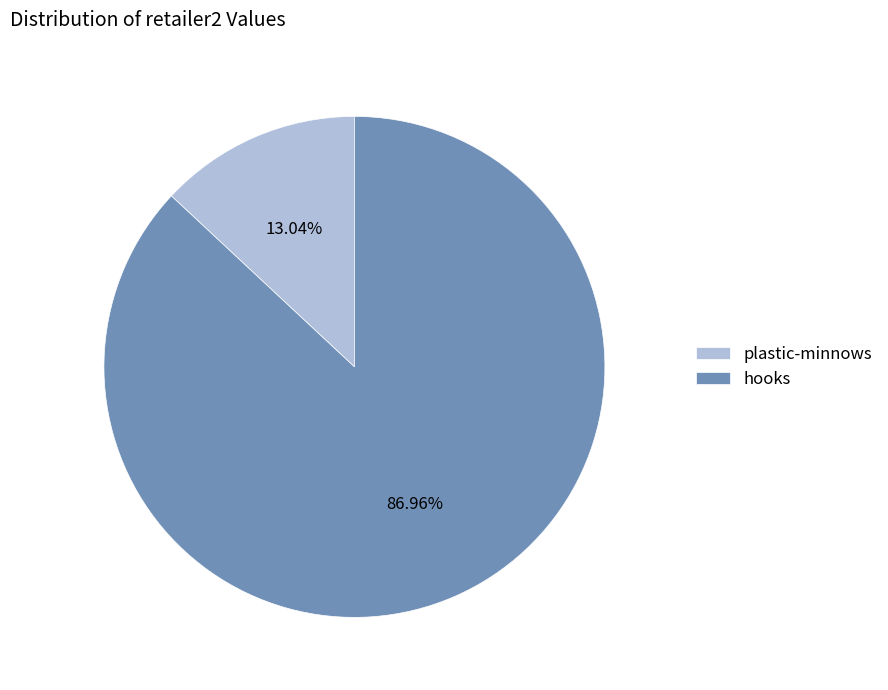

Combined, do plastic-minnows and hooks account for over 50%?

Yes